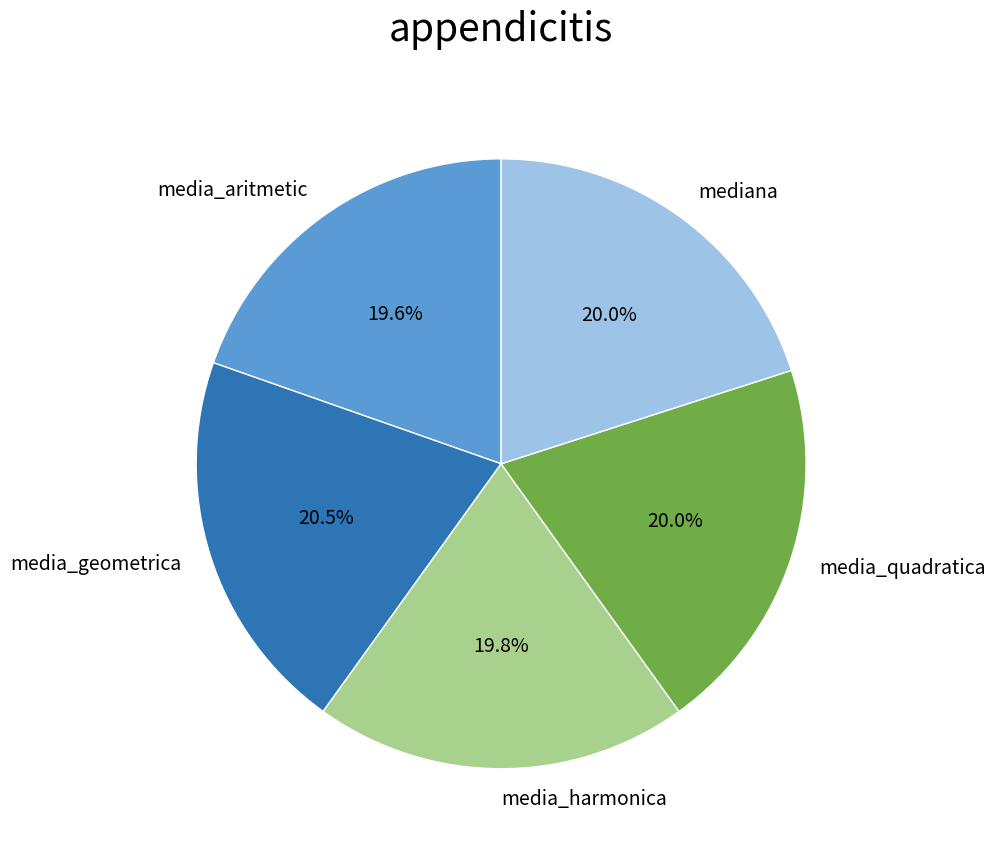

Is the sum of media_geometrica and mediana greater than half?

No